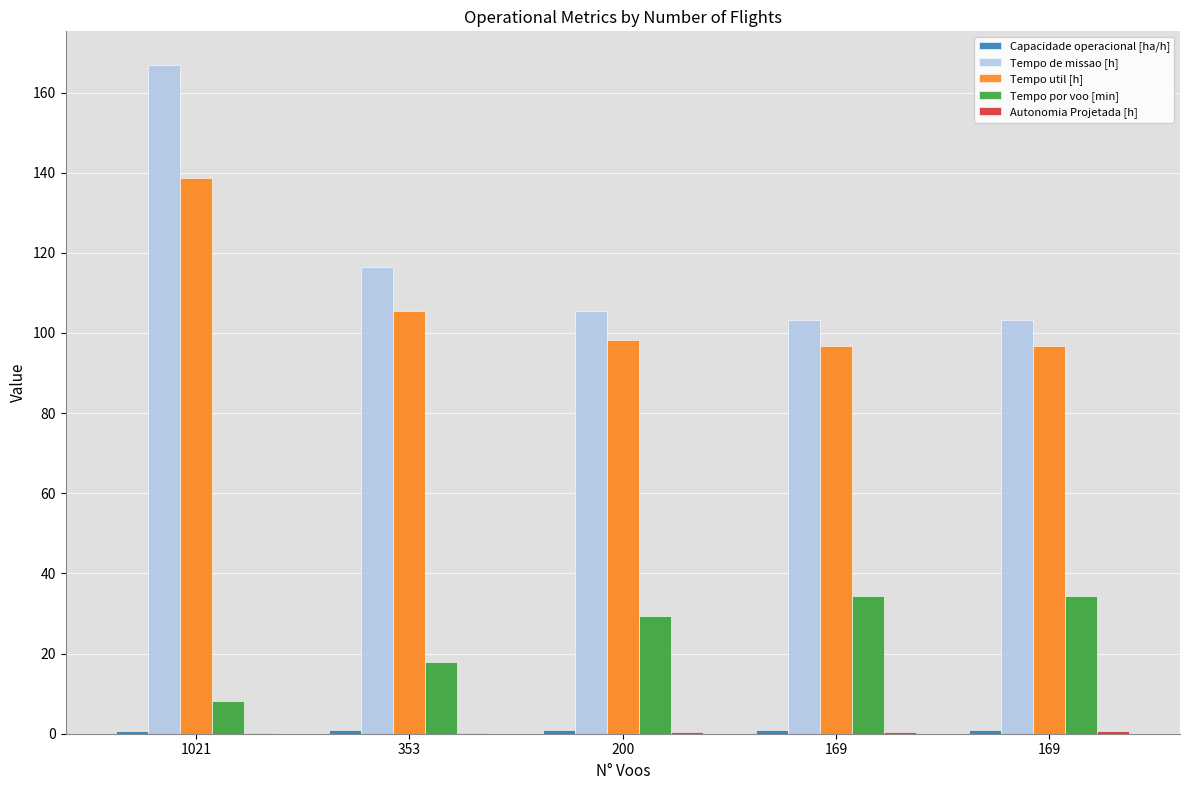

What is the sum of all Tempo util [h] values?

535.9